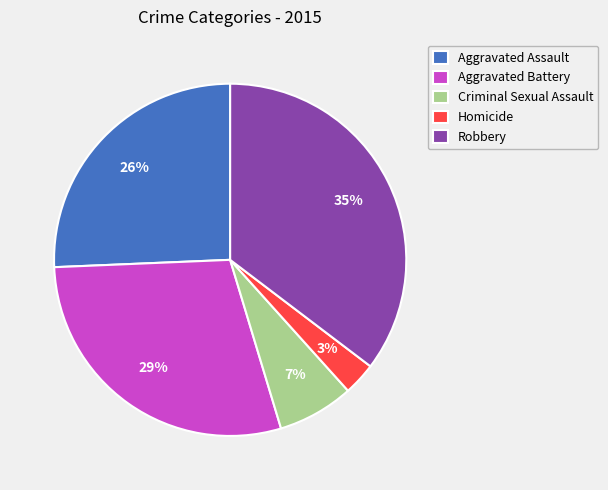

Is there any slice that represents more than half of the pie?

No